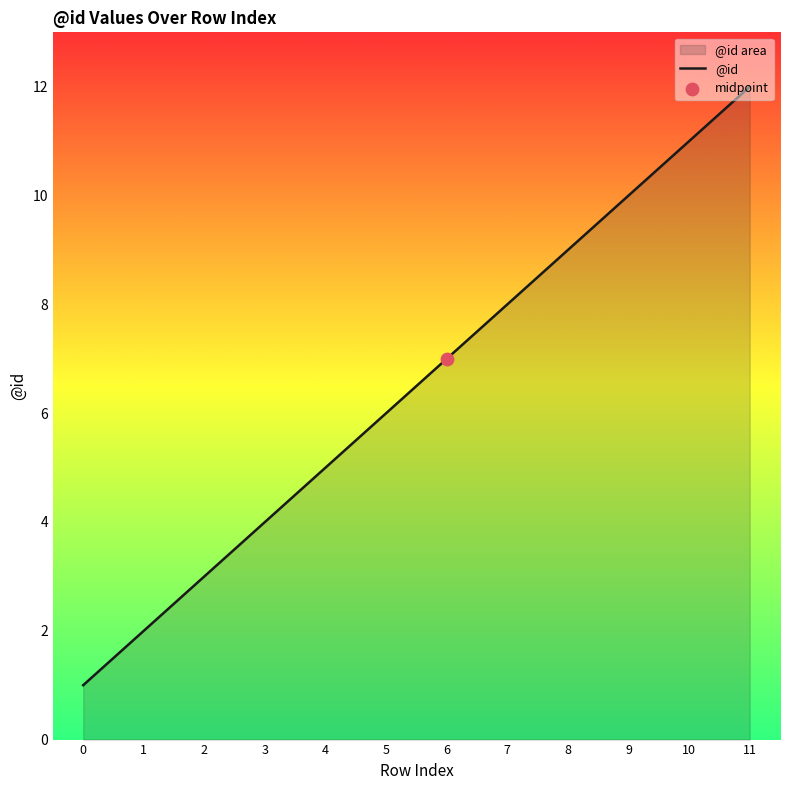

What is the ratio of the value at 4 to the value at 7?

0.6